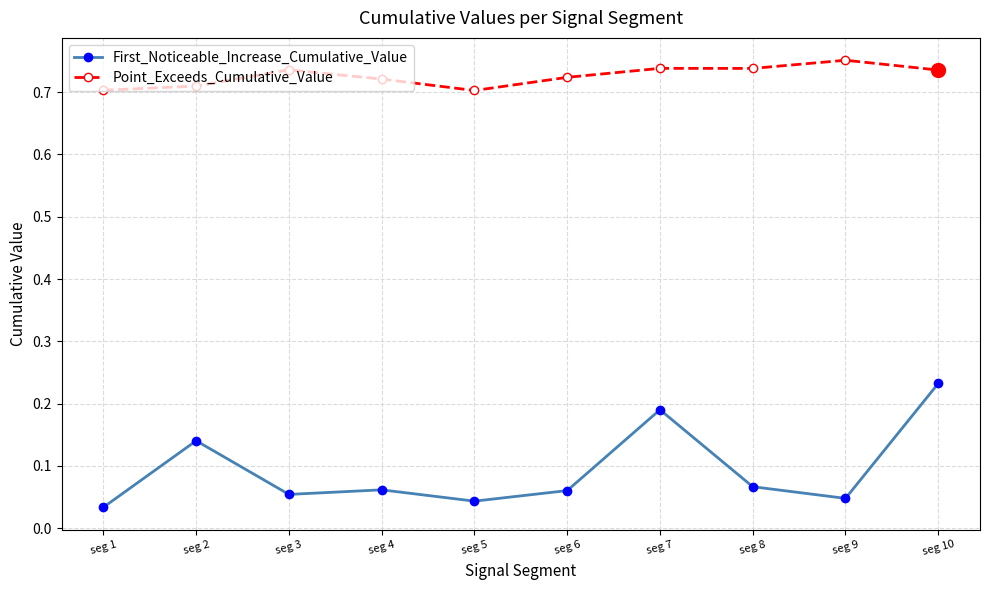

True or false: Point_Exceeds_Cumulative_Value has a value of 0.4 at seg 8.

False